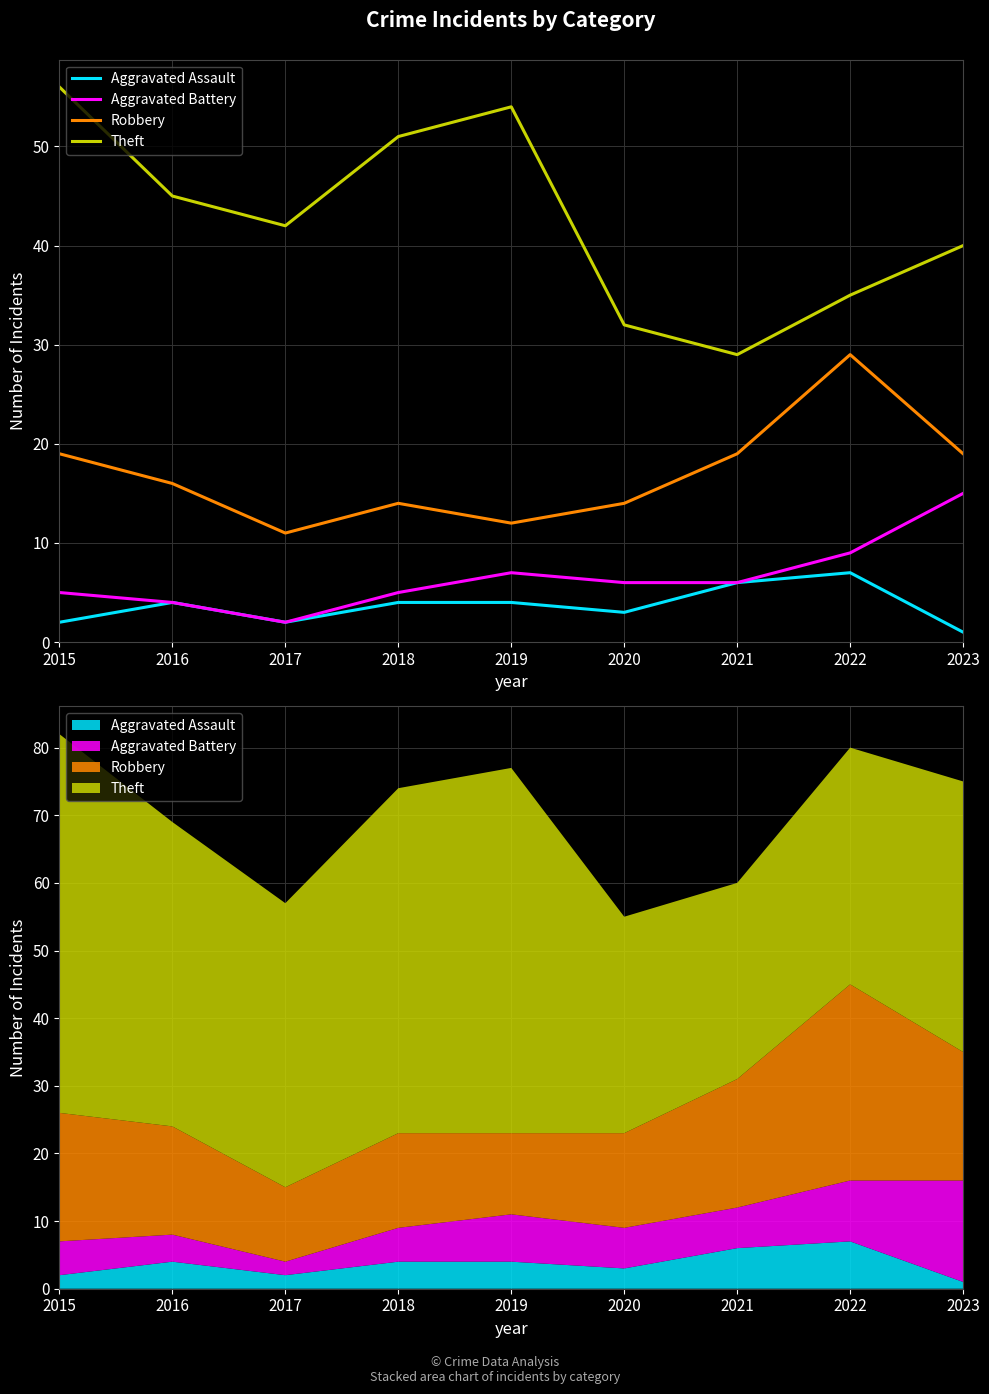

Which has a higher value, 2020 or 2016?

2016